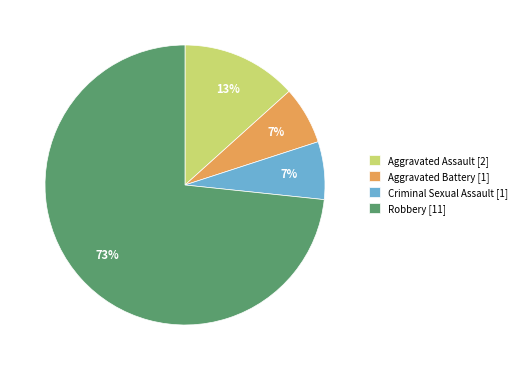

Is the sum of Aggravated Battery [1] and Aggravated Assault [2] greater than half?

No